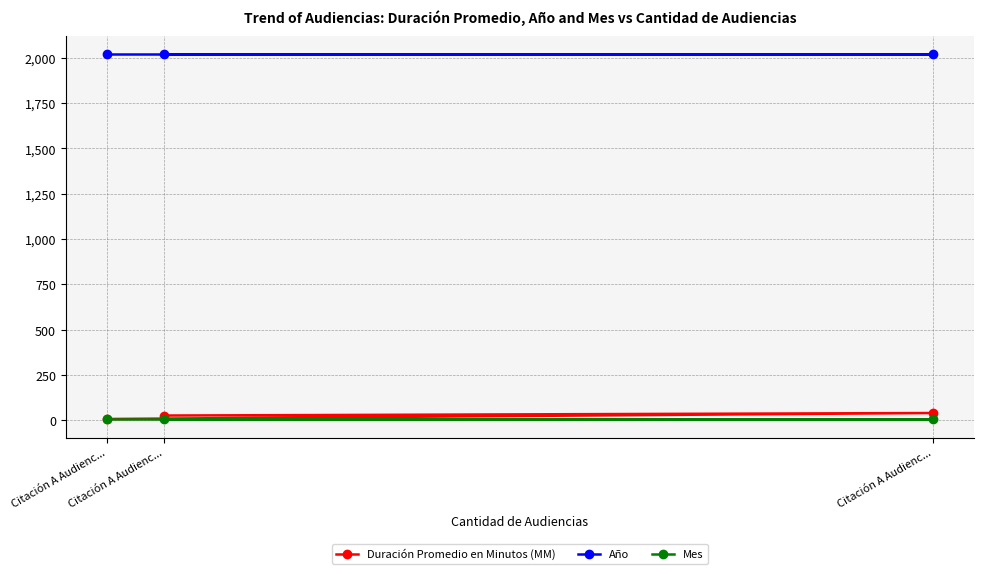

Which series has the widest spread of values?

Duración Promedio en Minutos (MM)